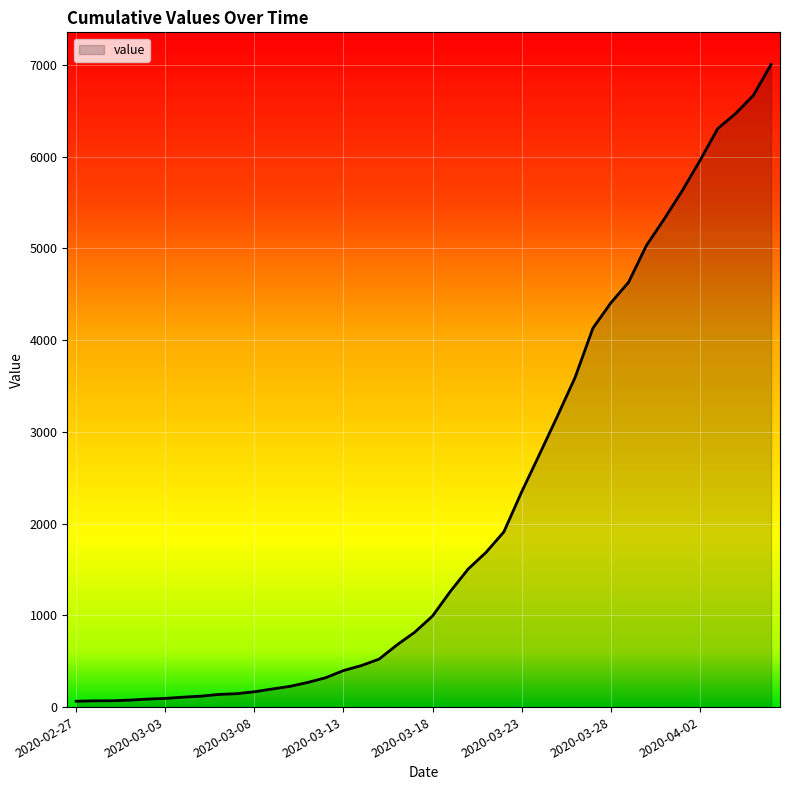

What is the difference between the maximum and minimum values?

6940